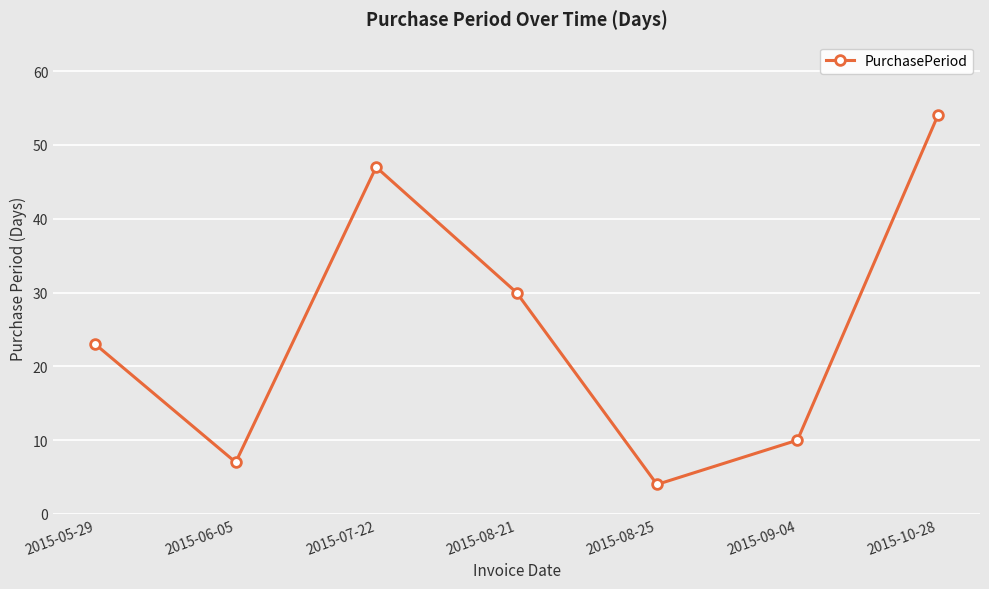

What is the approximate value at 2015-10-28?

54